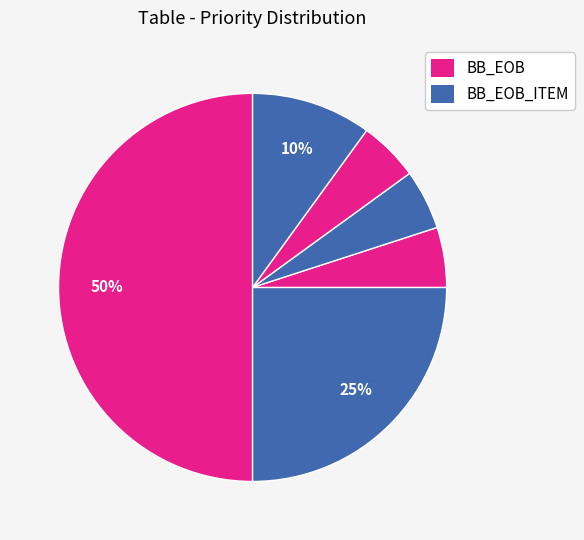

To the nearest percent, what is the difference between the largest and smallest slice percentages?

45%